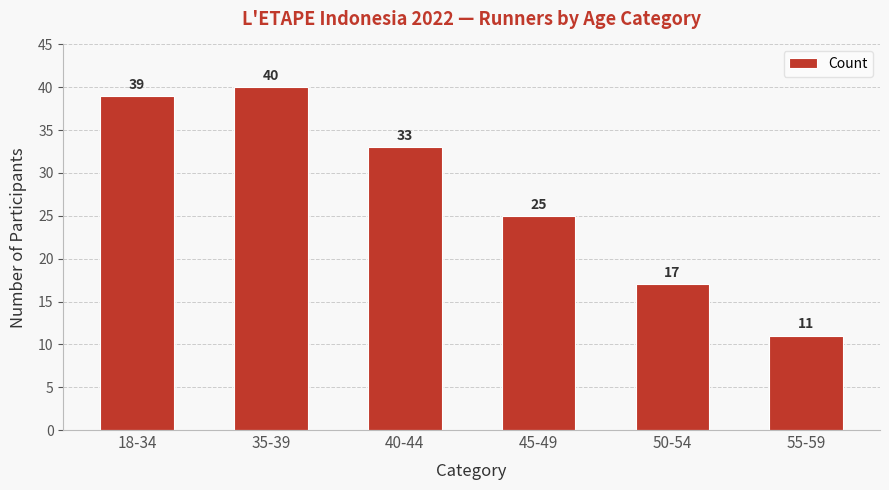

Are the bars grouped side by side (vs. stacked)?

No